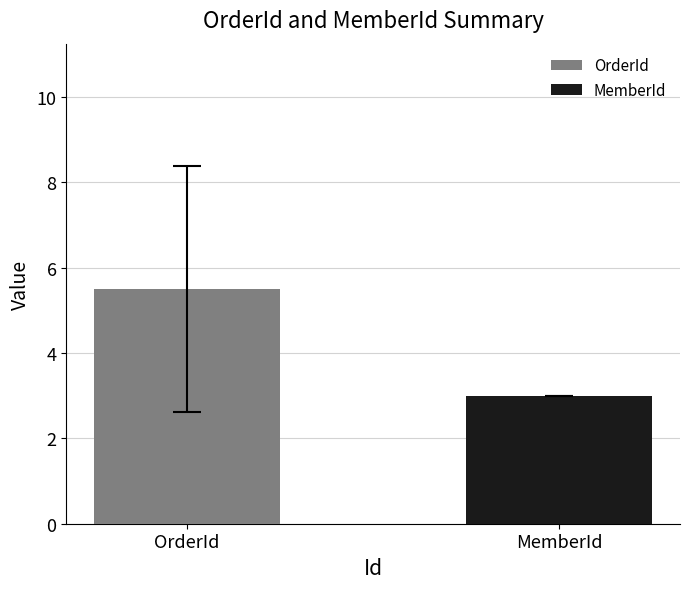

Rank the series by their maximum value, from highest to lowest.

OrderId, MemberId